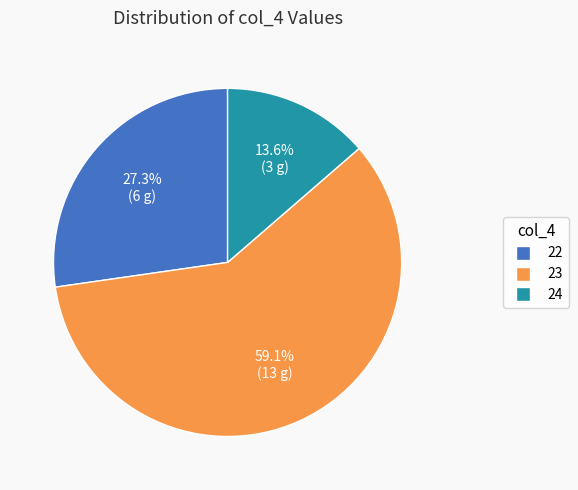

How many slices are in this pie chart?

3